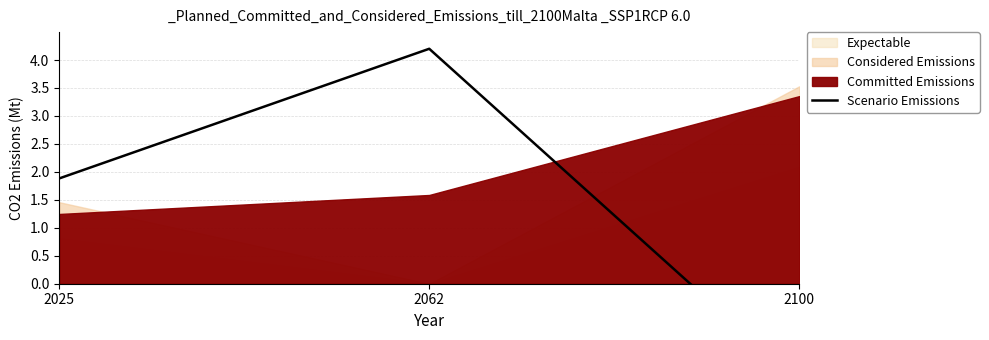

What is the difference between the maximum and second lowest values?

2.3